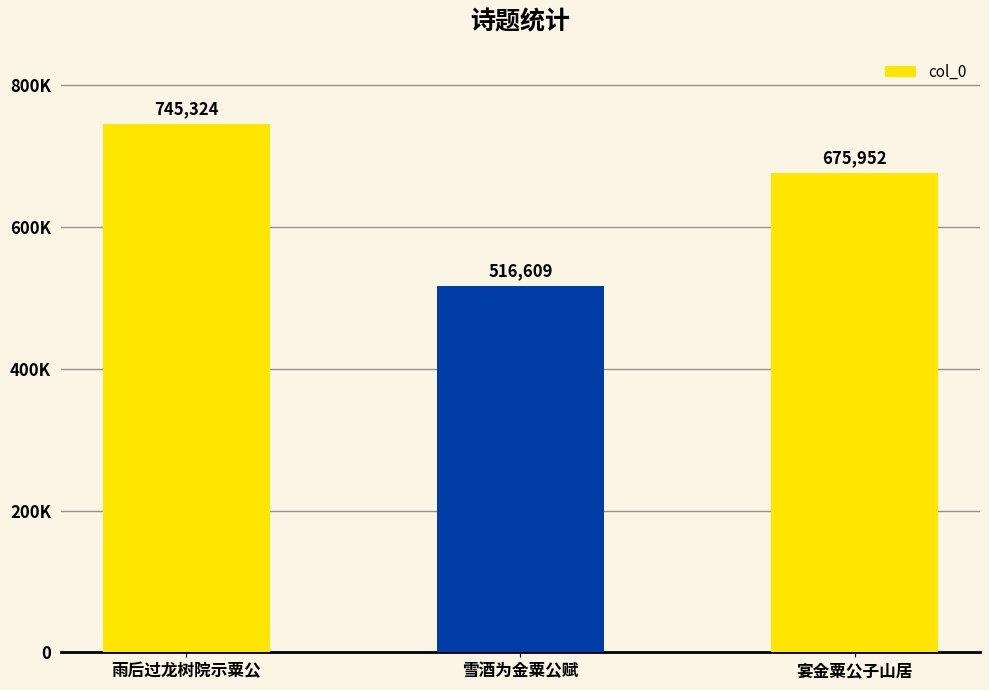

Which category has the highest value across all series?

雨后过龙树院示粟公